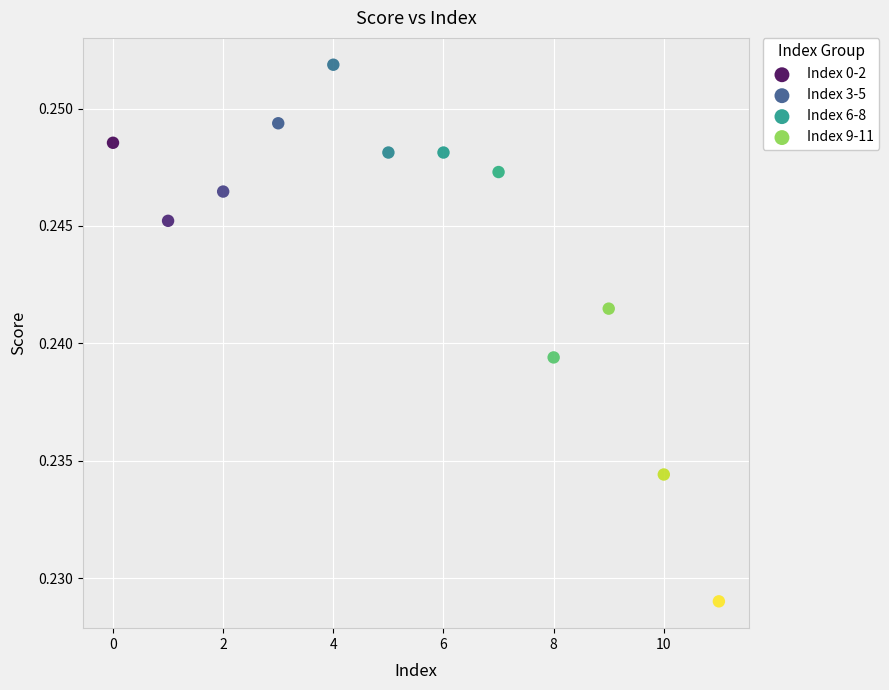

What are all the series names shown in the legend?

Index 0-2, Index 3-5, Index 6-8, Index 9-11